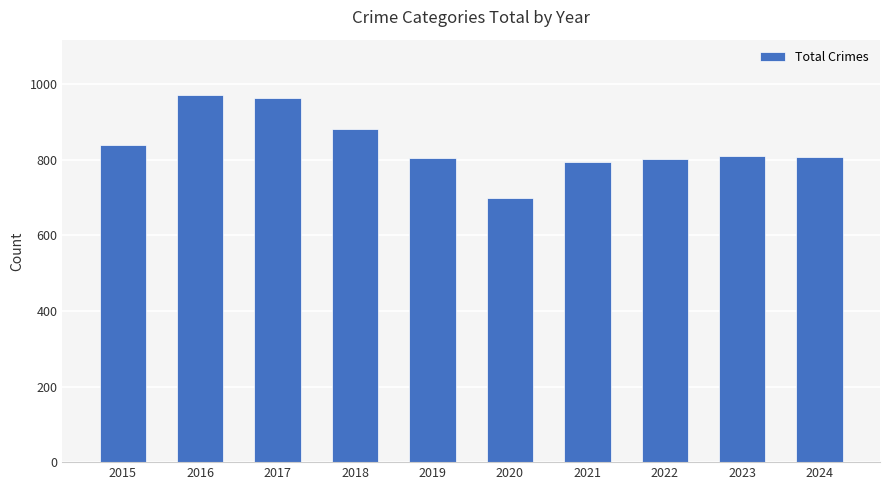

How many categories are shown in the chart?

10